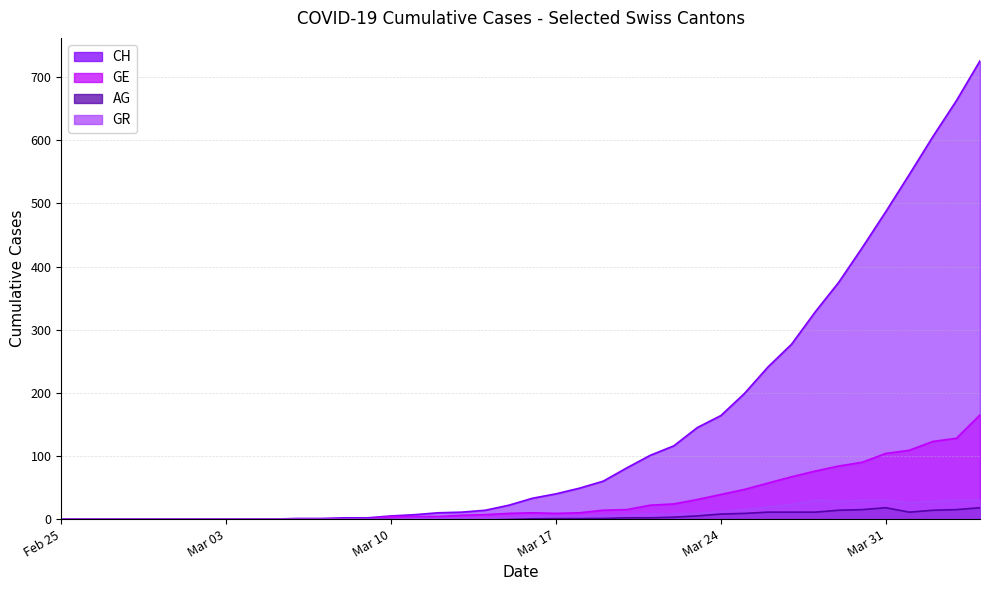

Is it true that CH equals 0 at Mar 03?

True